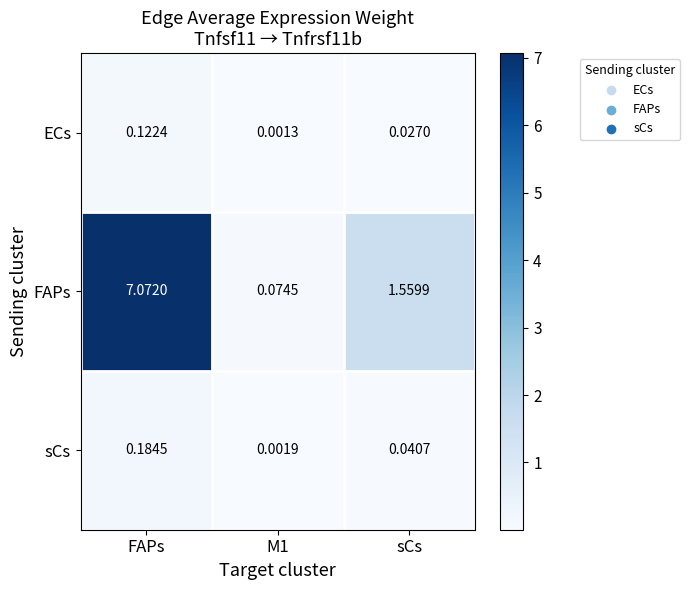

Which series has the widest spread of values?

FAPs